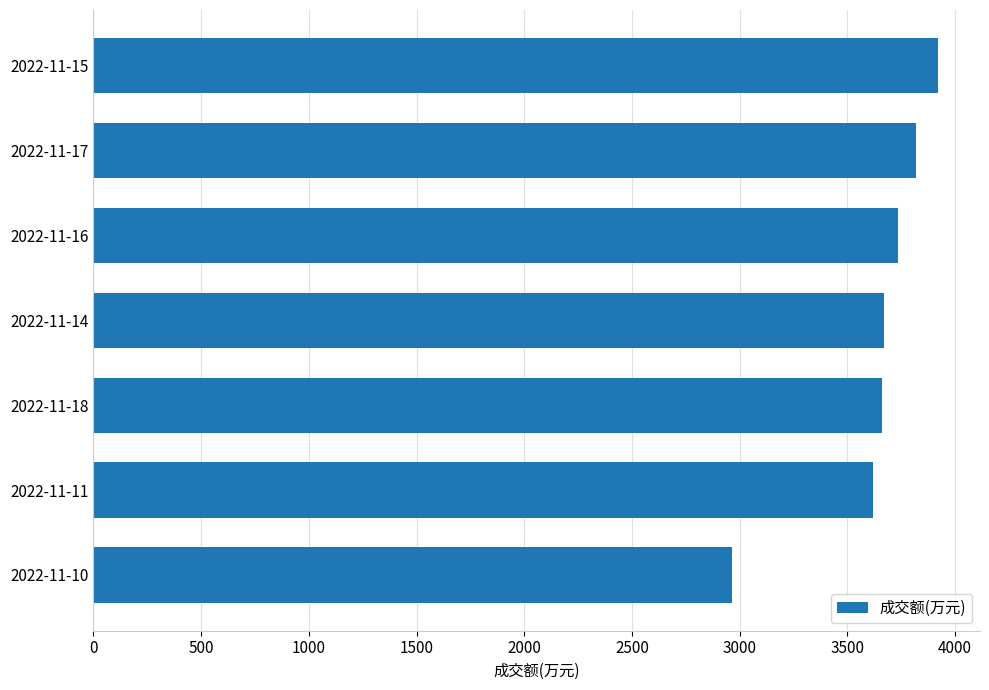

What is the smallest value displayed?

2962